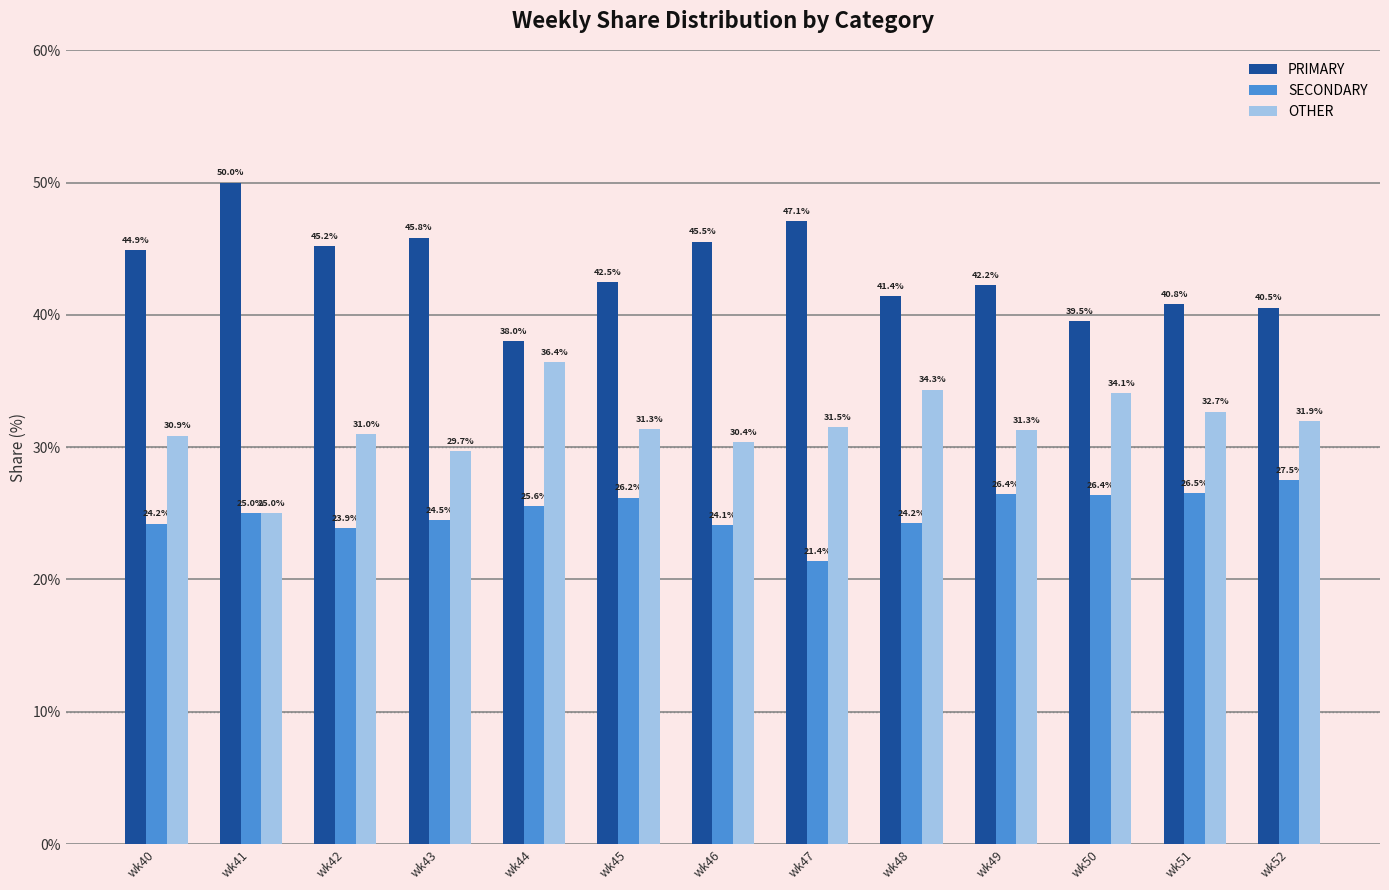

How many data points does each series have?

13